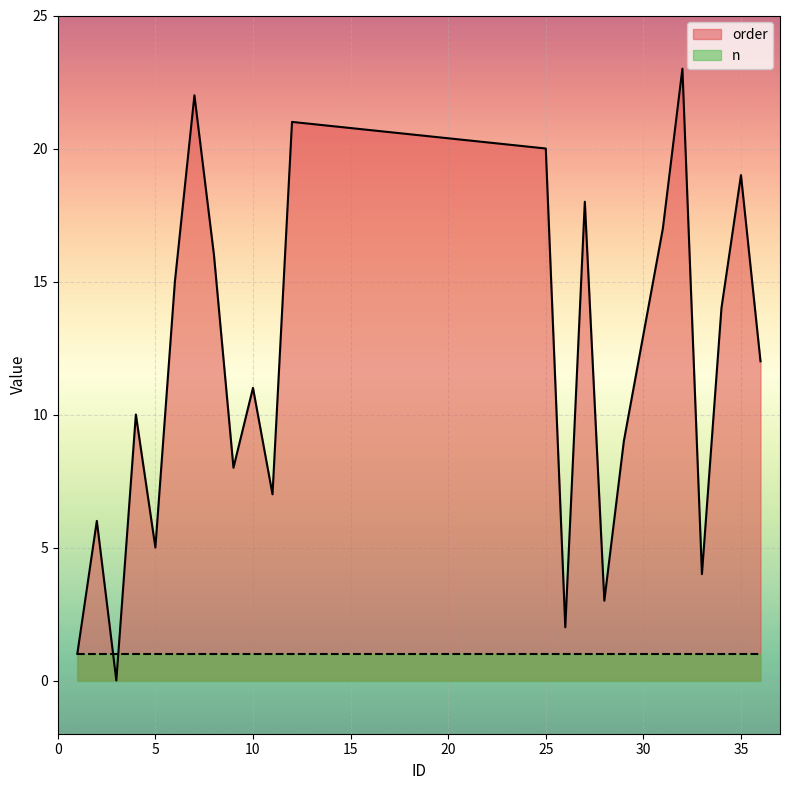

True or false: n has more than 0 interior local peaks.

False